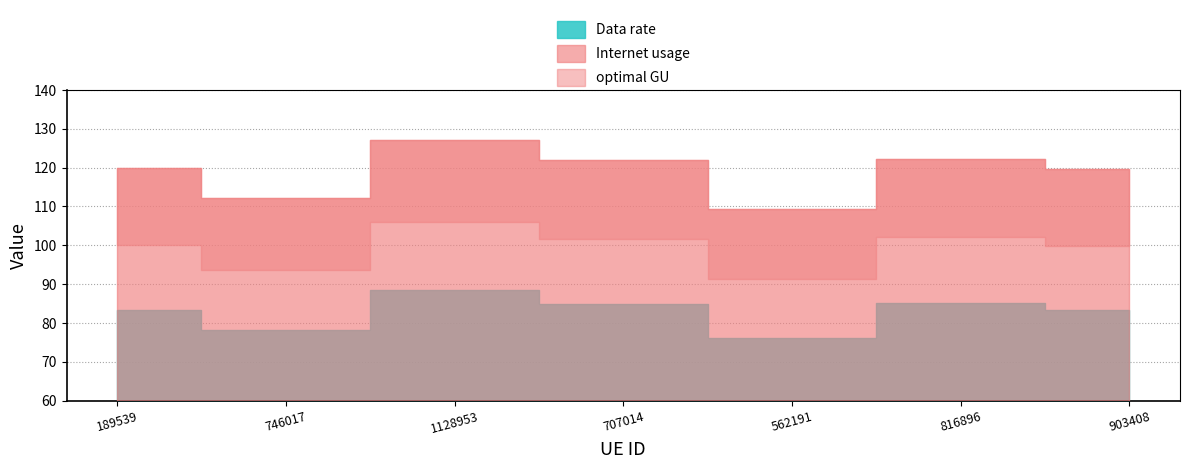

In optimal GU, how many points are lower than both neighbors (excluding endpoints)?

2